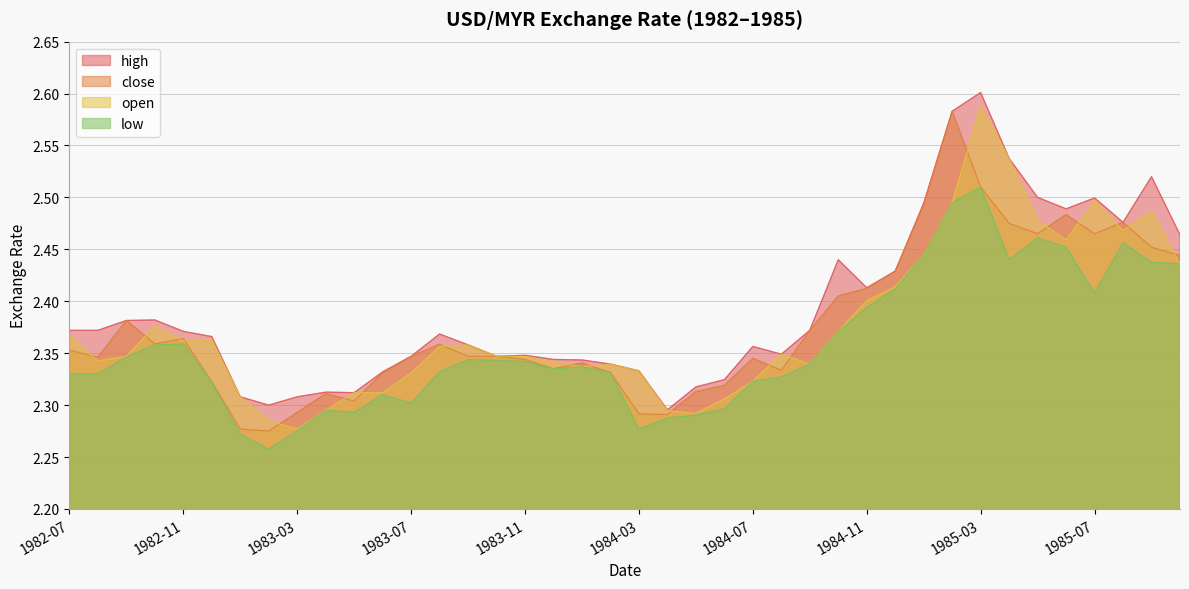

Rank the series by their maximum value, from lowest to highest.

low, close, open, high